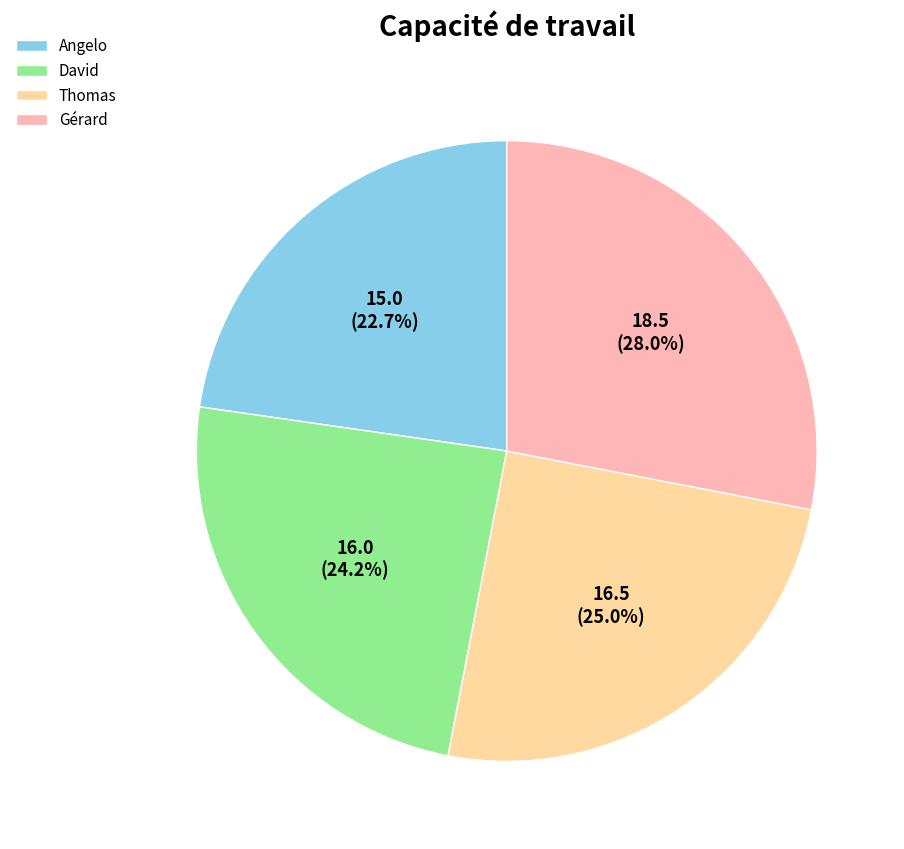

Does David account for over 50% of the chart?

No